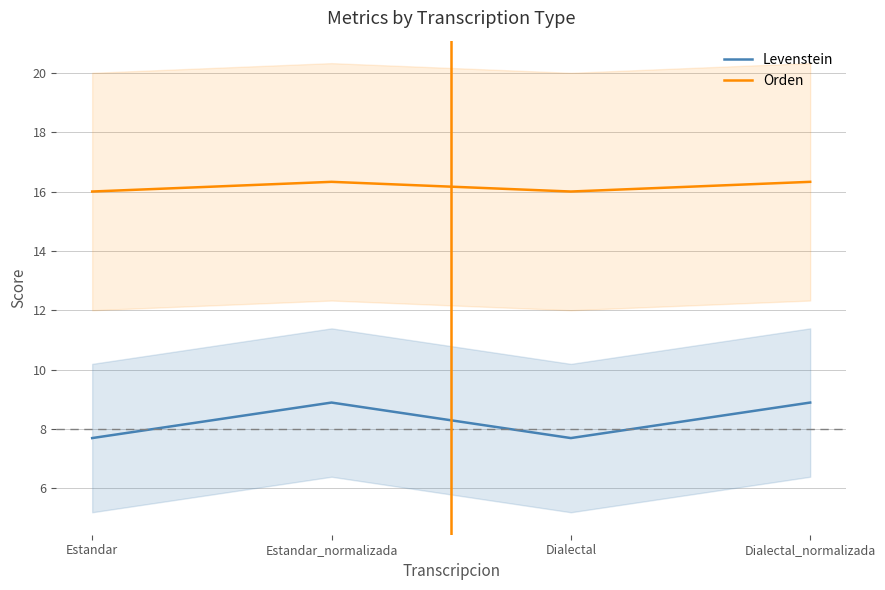

At which category does the chart reach its minimum across all series?

Estandar